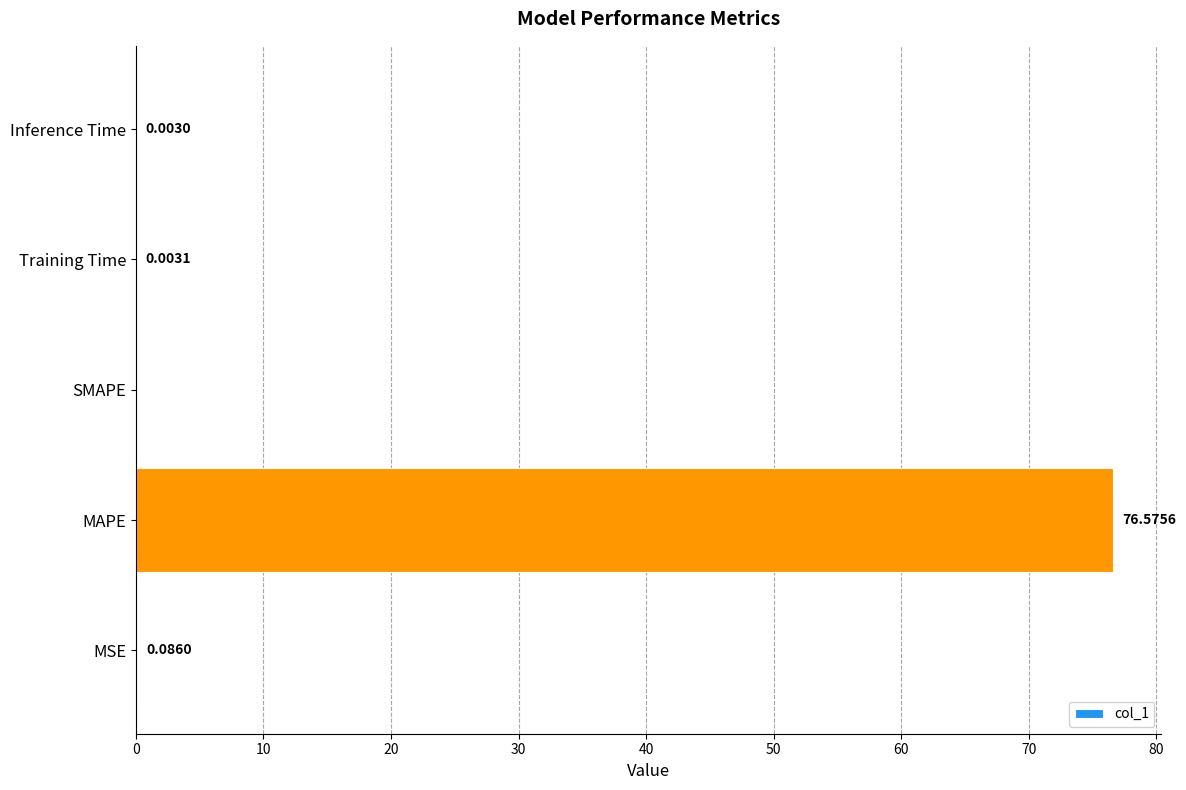

At which label is the value closest to 38?

MSE